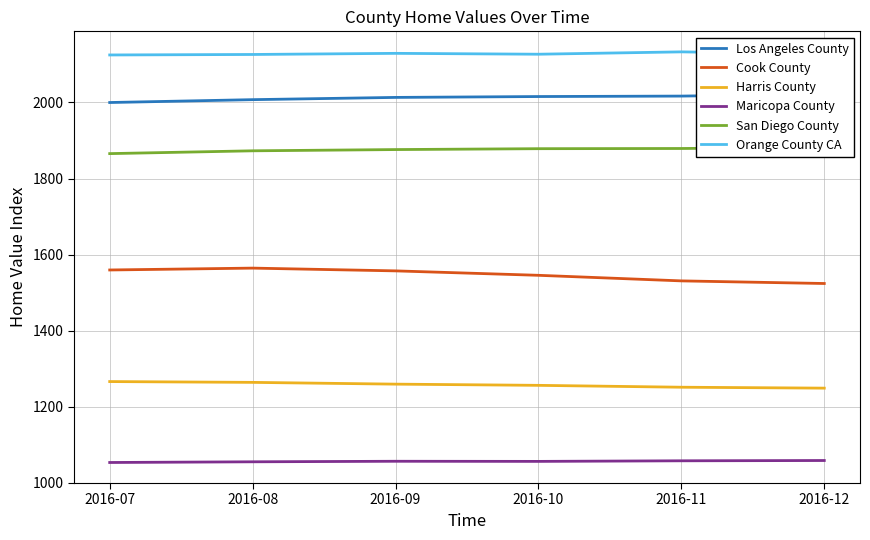

What is the value of the Harris County point at the 3rd from the left?

1259.6